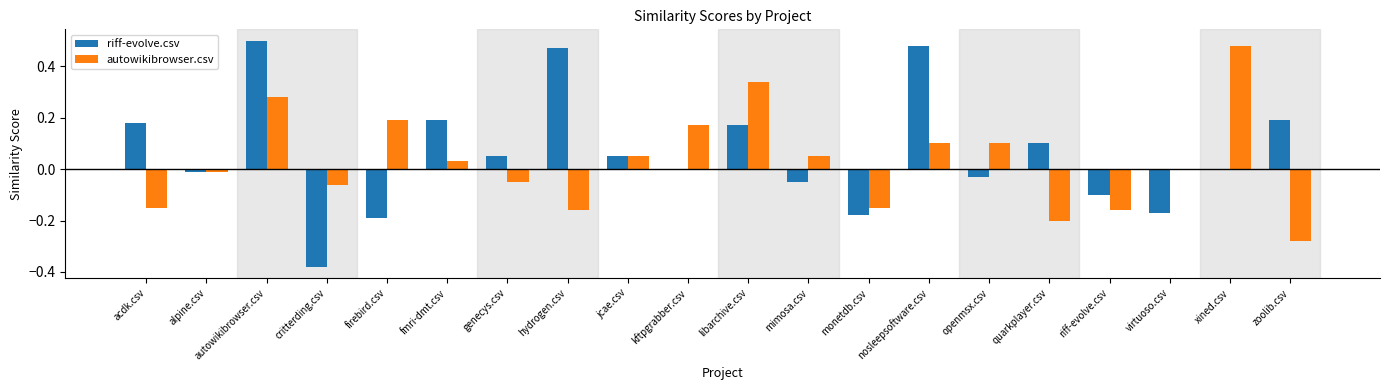

At which category is the sum across all series the highest?

autowikibrowser.csv